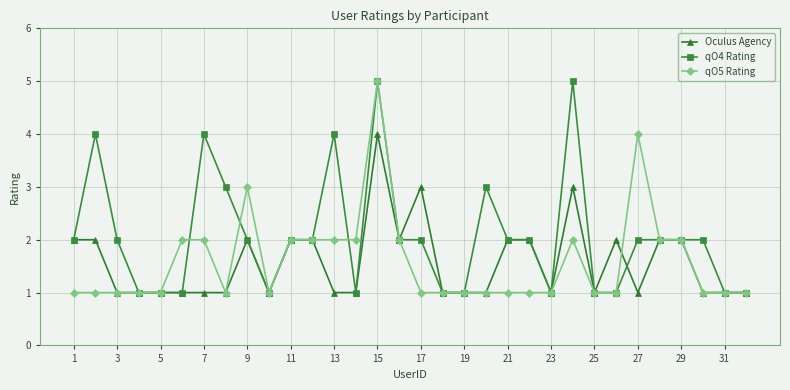

How many lines are shown in the chart?

3